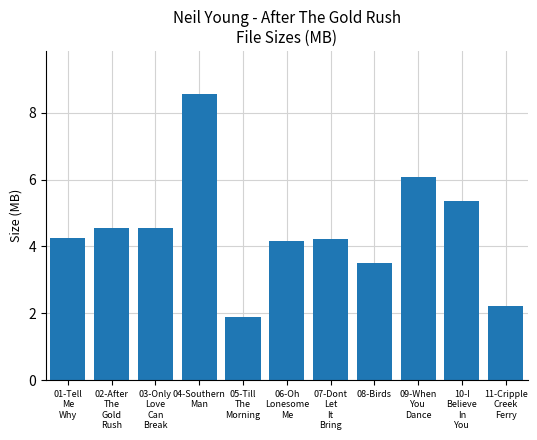

Between 05-Till
The
Morning and 07-Dont
Let
It
Bring, which is larger?

07-Dont
Let
It
Bring